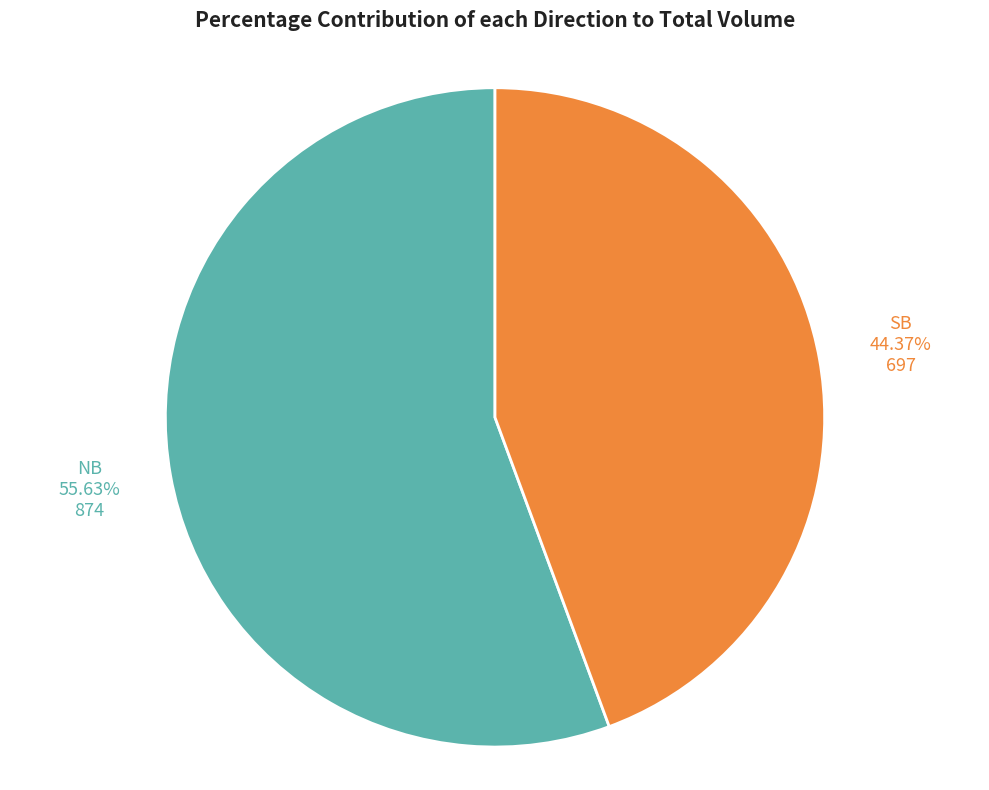

Does any single category account for the majority?

Yes